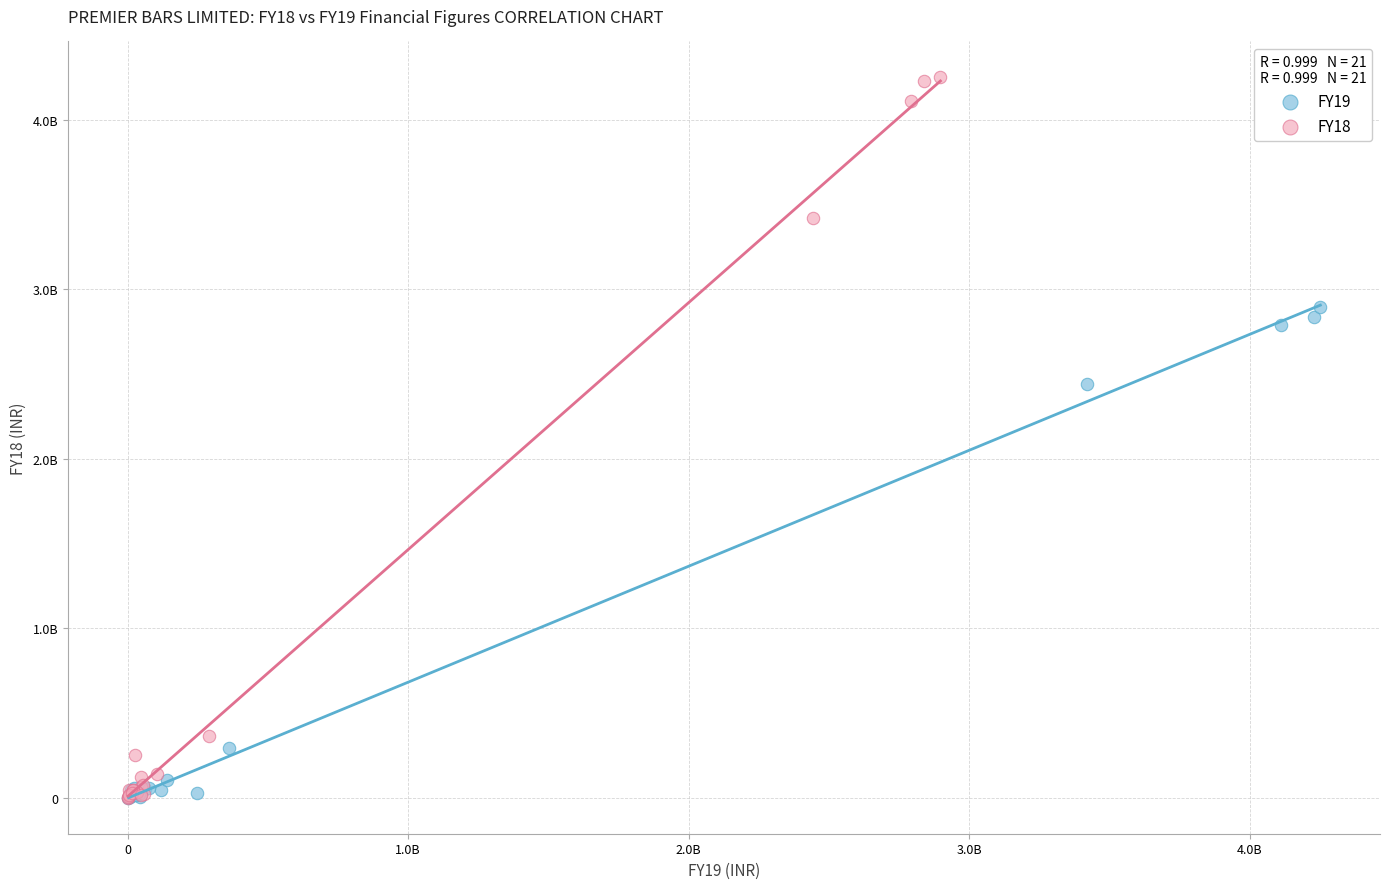

What are all the series names shown in the legend?

FY19, FY18